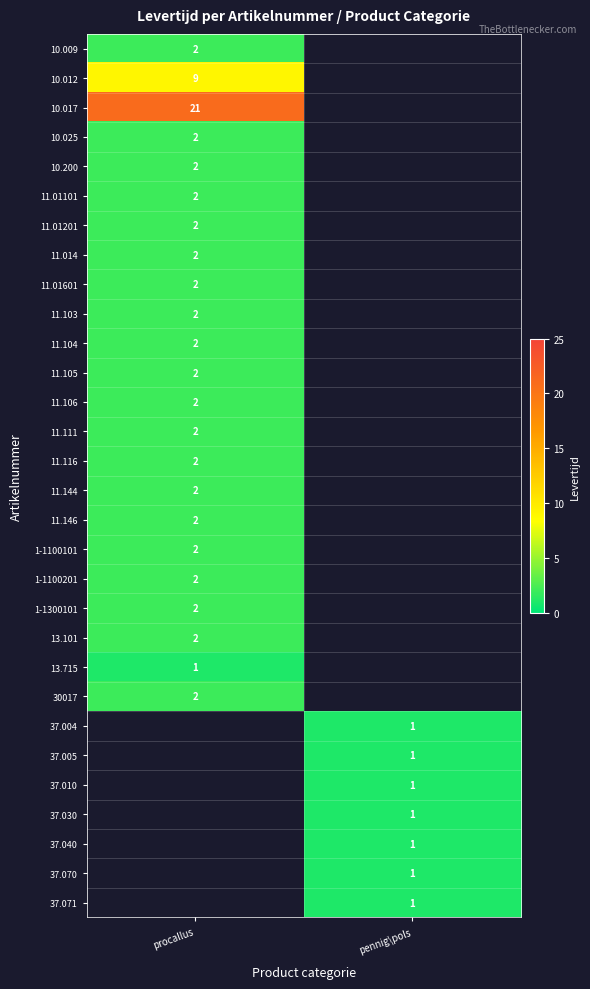

The value of 30017 at procallus is 2. True or false?

True